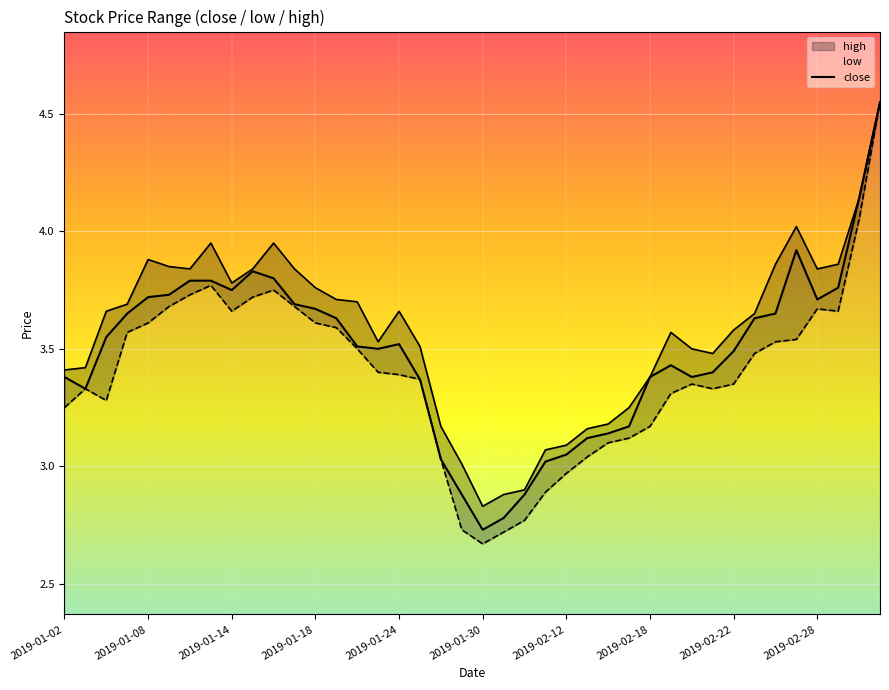

What value does the close series have at 2019-02-22?

3.5